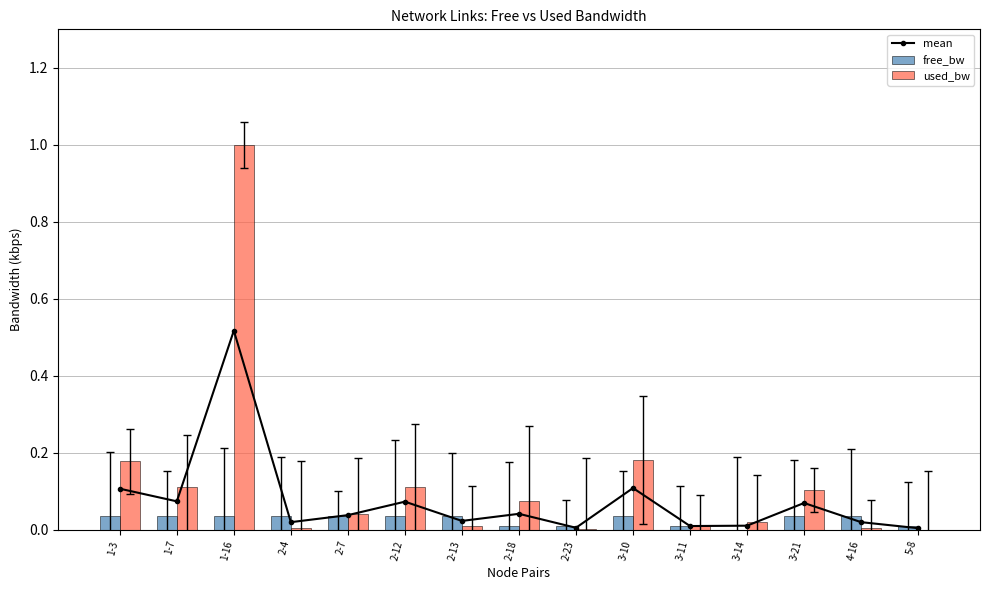

True or false: mean has more than 1 interior local peaks.

True